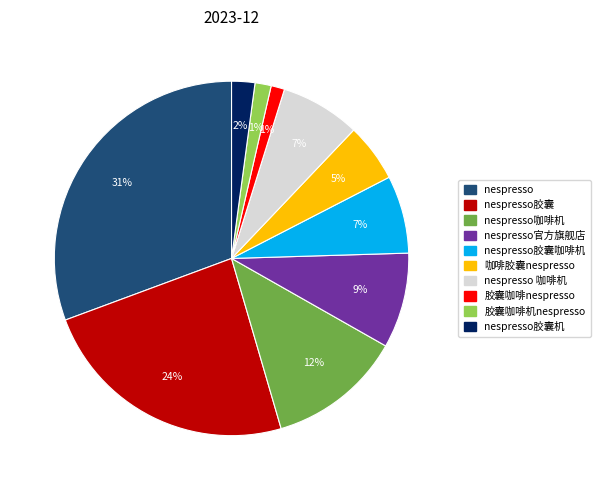

Is there any slice that represents more than half of the pie?

No